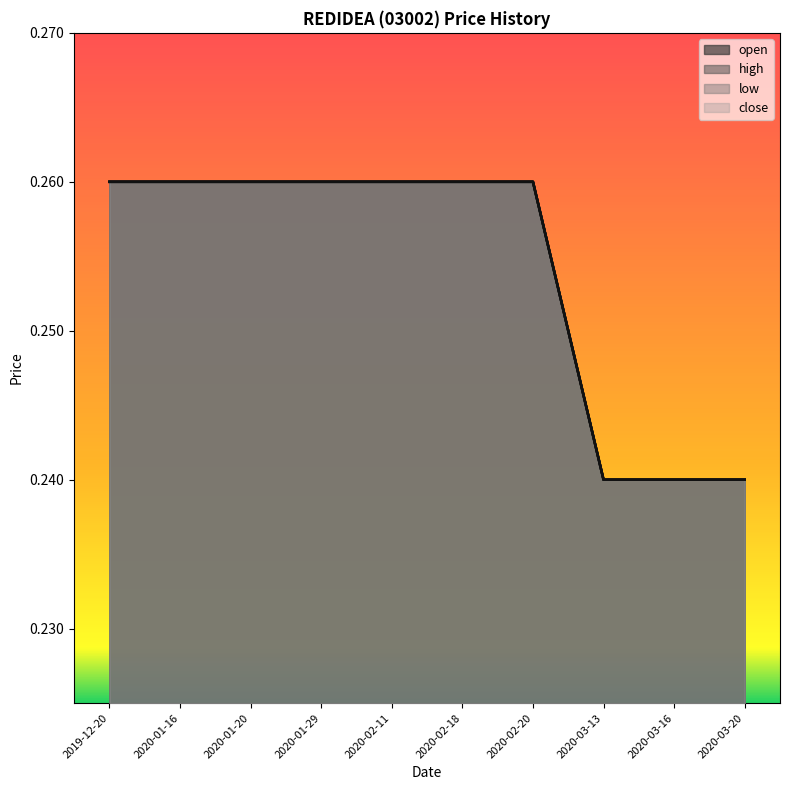

What is the average value of the low series?

0.3